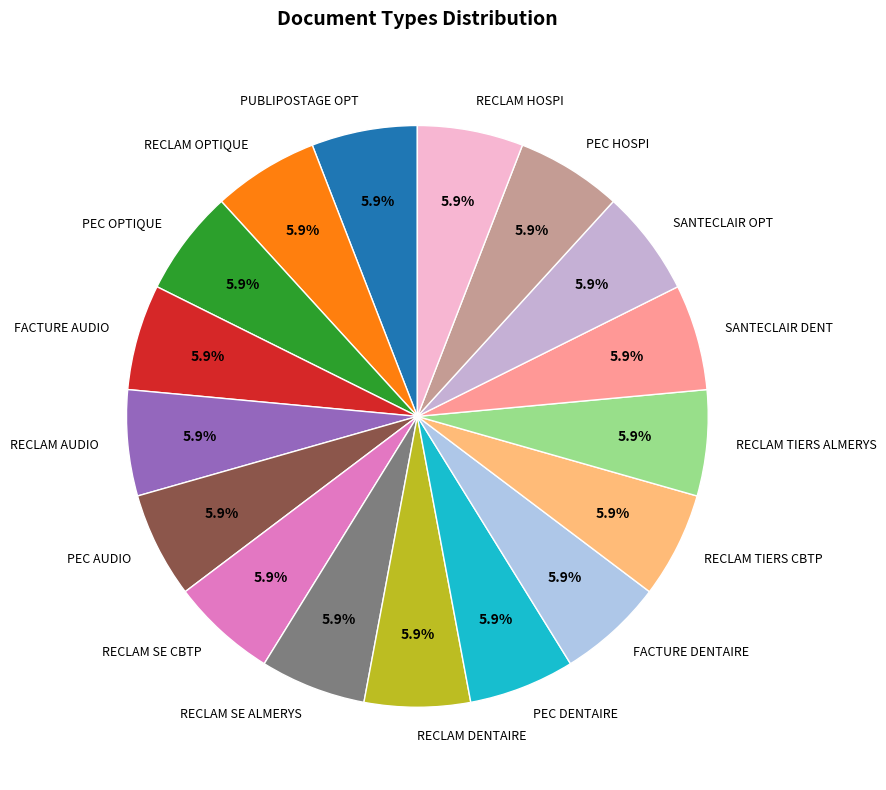

Count the number of slices in the pie.

17